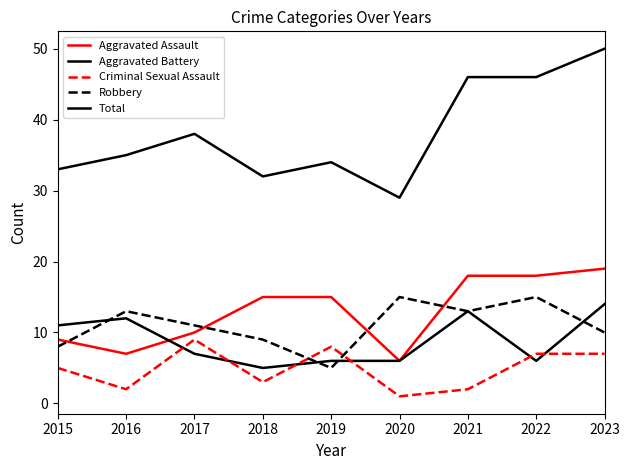

Count the number of data series in this chart.

5